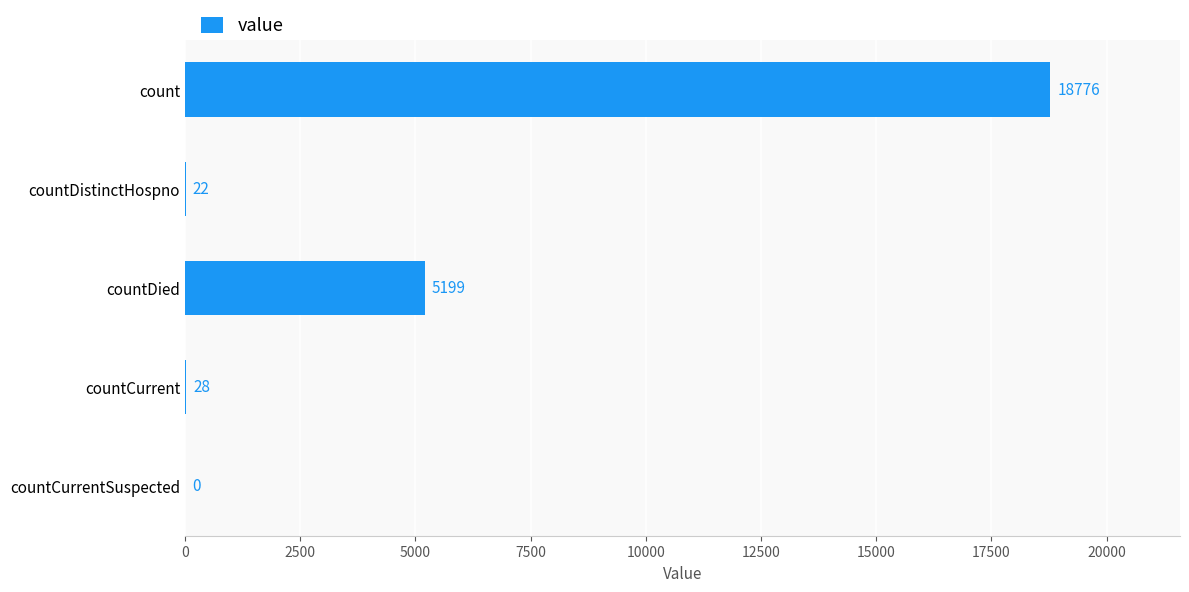

Reading top to bottom, list all the values displayed in this chart.

count=18776	countDistinctHospno=22	countDied=5199	countCurrent=28	countCurrentSuspected=0